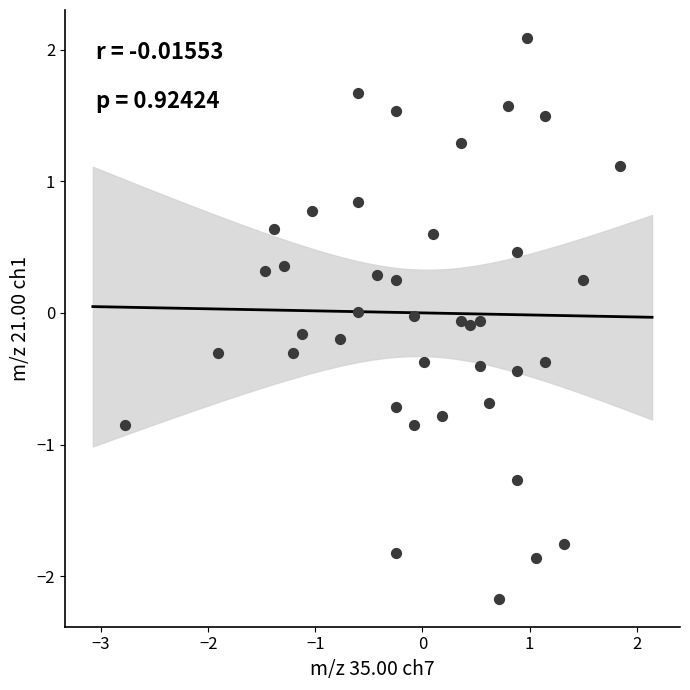

What is the range of X values (max minus min)?

4.6